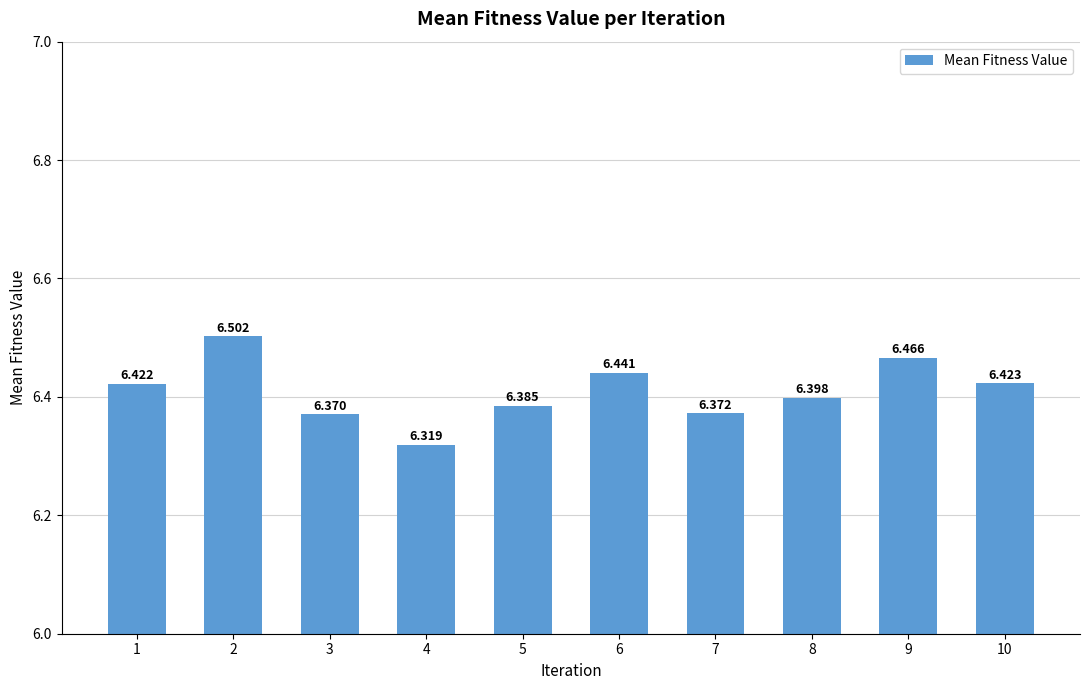

The chart shows a value of 6.4 at 7. True or false?

True